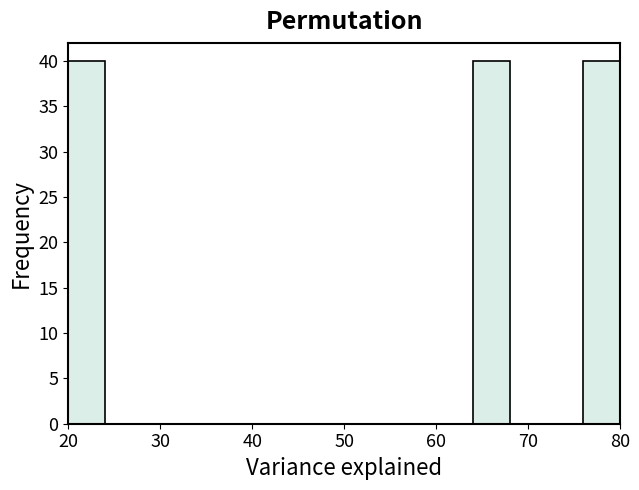

What is the height of the bar covering 64 to 68 on the x-axis? The values are not printed on the chart, so give them approximately, as read against the axis.

40